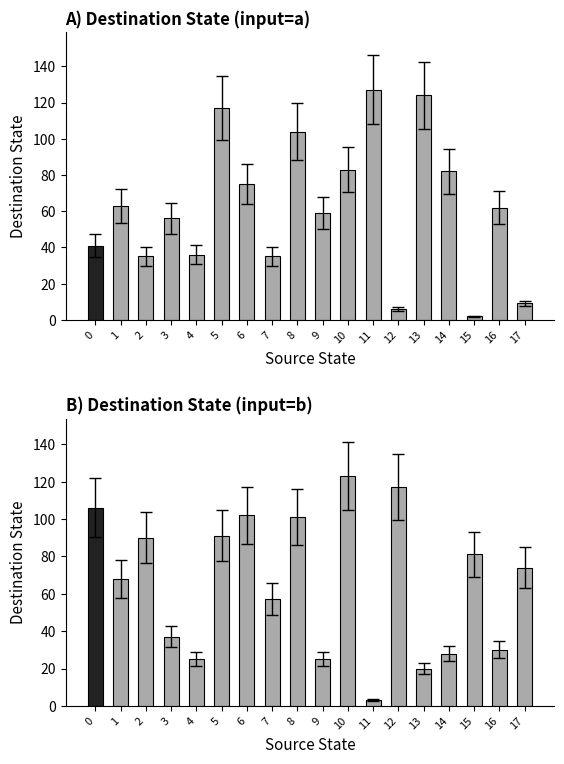

At which label does input=b reach its peak?

10